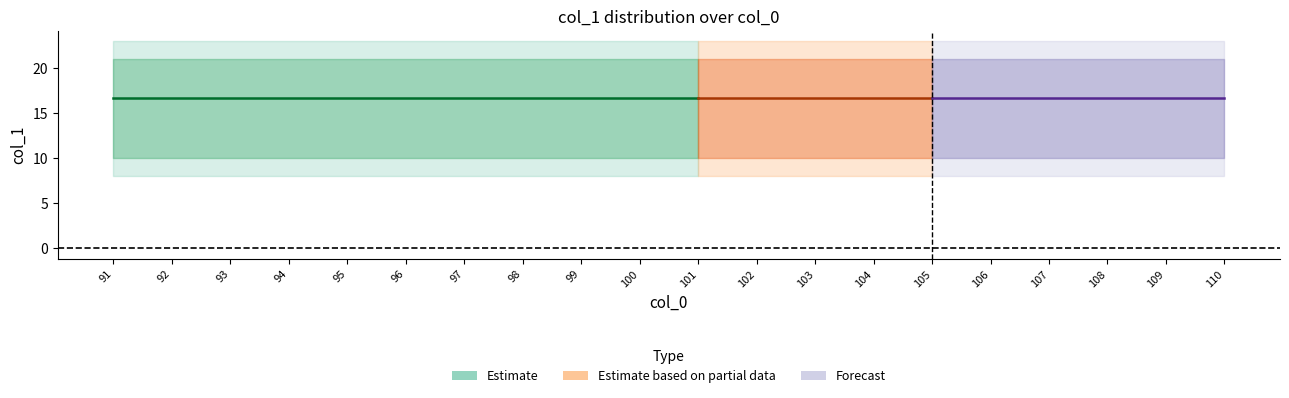

What is the smallest value displayed?

91